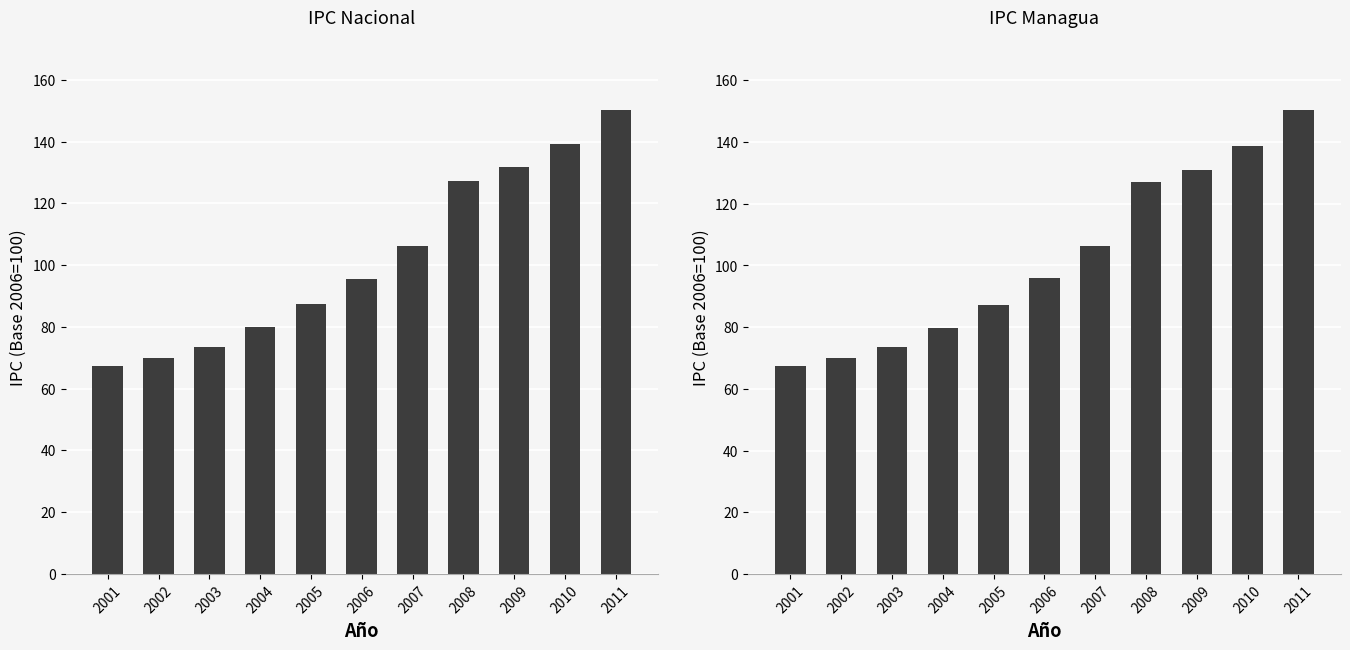

Reading left to right, transcribe all the data shown in this chart.

Nacional: 67.4	69.9	73.6	79.8	87.5	95.5	106.1	127.2	131.9	139.1	150.3
Managua: 67.3	69.9	73.6	79.8	87.3	96.1	106.3	127.1	131.0	138.7	150.5